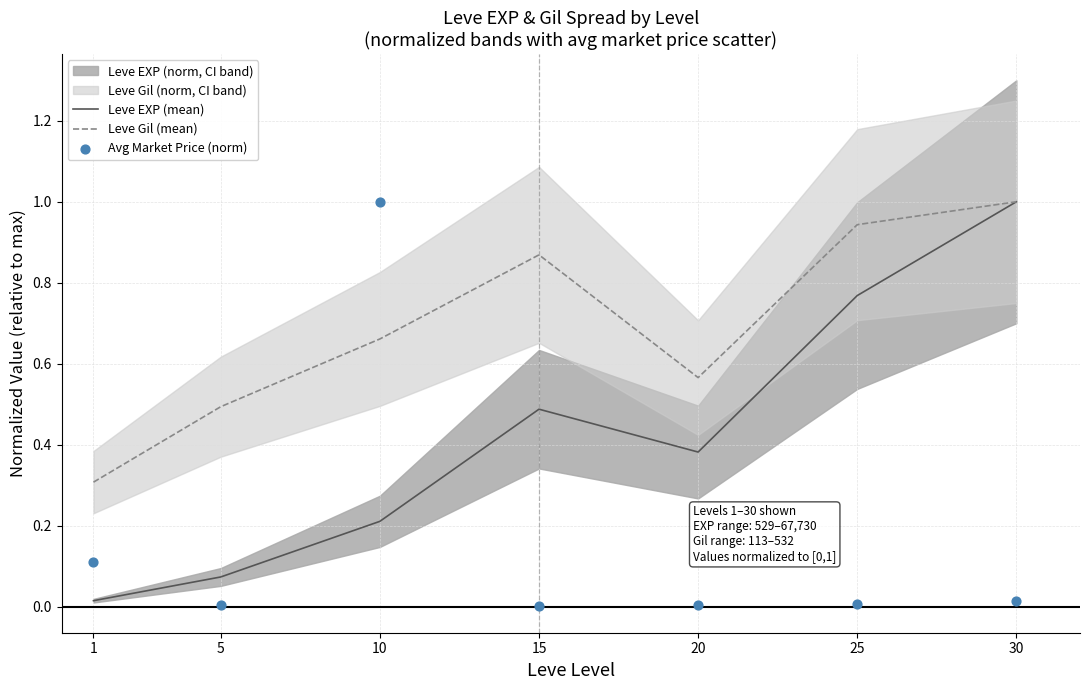

Which series contains the highest Y value?

Leve EXP (mean)